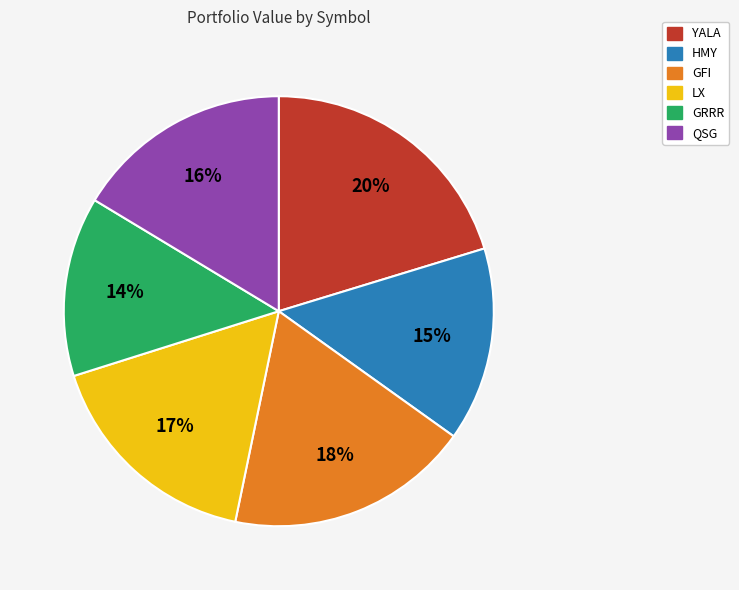

Is the sum of GRRR and HMY greater than half?

No